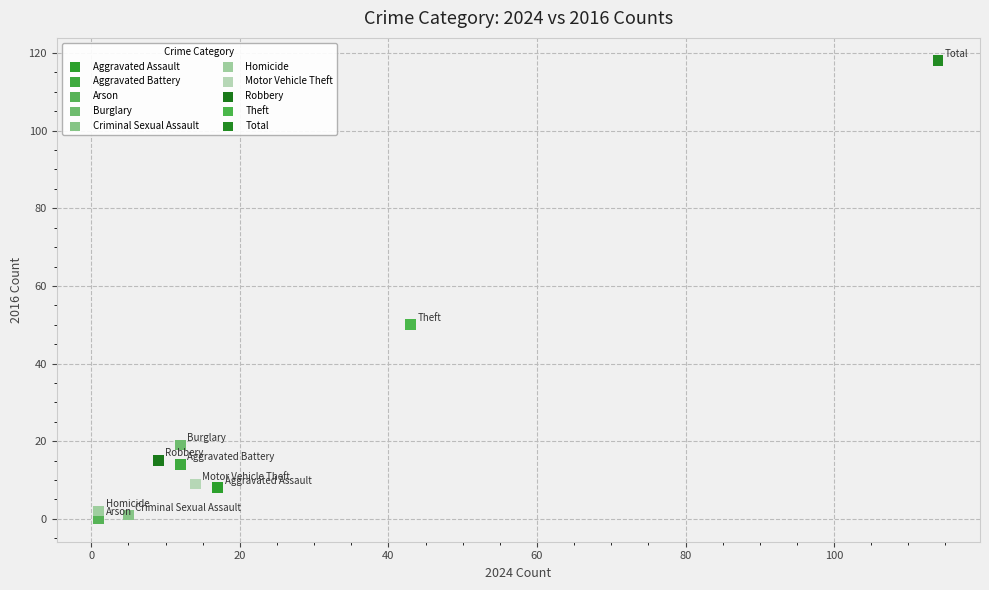

What are all the series names shown in the legend?

Aggravated Assault, Aggravated Battery, Arson, Burglary, Criminal Sexual Assault, Homicide, Motor Vehicle Theft, Robbery, Theft, Total